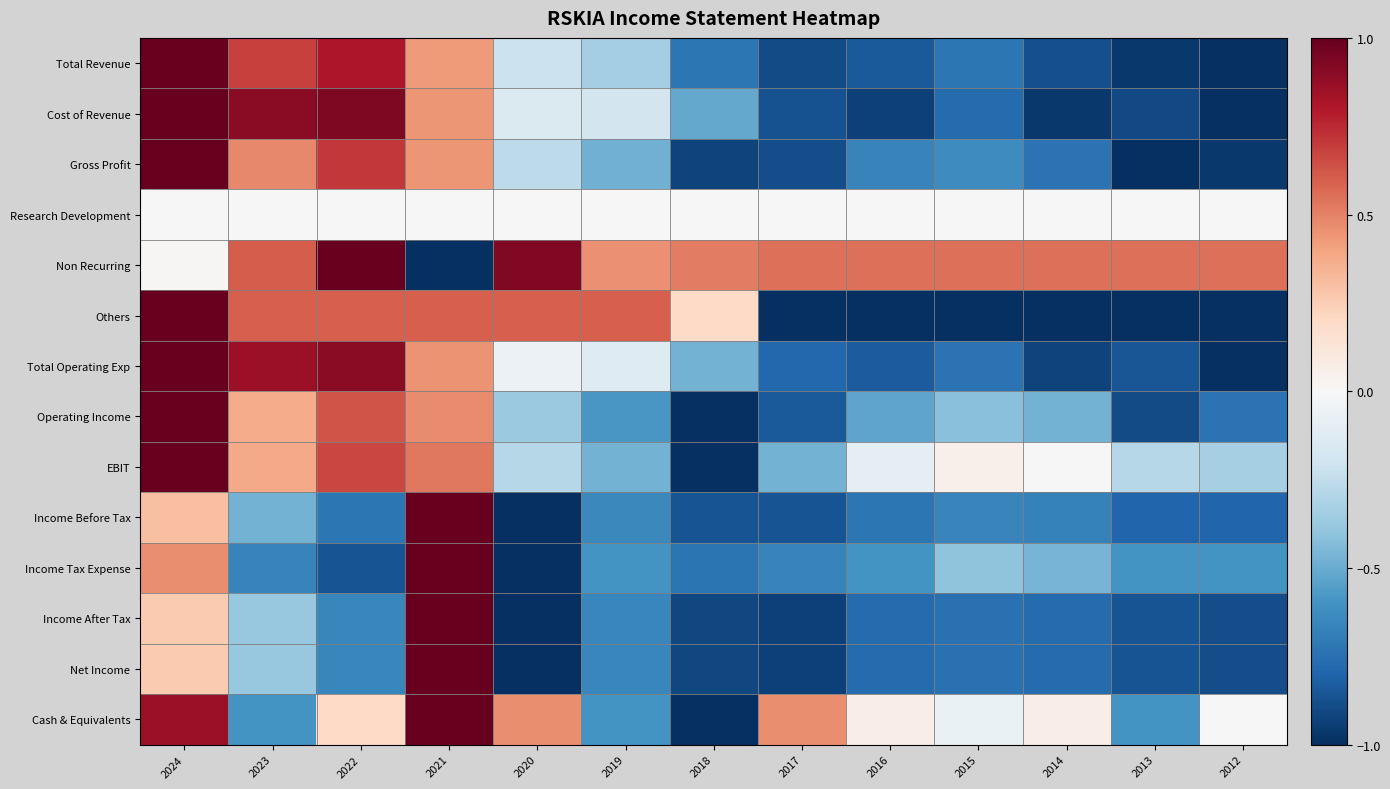

Reading left to right, list all the values displayed in this chart.

Total Revenue: 2024=1.0	2023=0.7	2022=0.8	2021=0.4	2020=-0.2	2019=-0.3	2018=-0.7	2017=-0.9	2016=-0.8	2015=-0.7	2014=-0.9	2013=-1.0	2012=-1.0
Cost of Revenue: 2024=1.0	2023=0.9	2022=0.9	2021=0.4	2020=-0.1	2019=-0.2	2018=-0.5	2017=-0.9	2016=-0.9	2015=-0.8	2014=-1.0	2013=-0.9	2012=-1.0
Gross Profit: 2024=1.0	2023=0.5	2022=0.7	2021=0.4	2020=-0.3	2019=-0.5	2018=-0.9	2017=-0.9	2016=-0.7	2015=-0.6	2014=-0.7	2013=-1.0	2012=-1.0
Research Development: 2024=0.0	2023=0.0	2022=0.0	2021=0.0	2020=0.0	2019=0.0	2018=0.0	2017=0.0	2016=0.0	2015=0.0	2014=0.0	2013=0.0	2012=0.0
Non Recurring: 2024=0.0	2023=0.6	2022=1.0	2021=-1.0	2020=0.9	2019=0.5	2018=0.5	2017=0.6	2016=0.6	2015=0.6	2014=0.6	2013=0.6	2012=0.6
Others: 2024=1.0	2023=0.6	2022=0.6	2021=0.6	2020=0.6	2019=0.6	2018=0.2	2017=-1.0	2016=-1.0	2015=-1.0	2014=-1.0	2013=-1.0	2012=-1.0
Total Operating Exp: 2024=1.0	2023=0.9	2022=0.9	2021=0.4	2020=-0.1	2019=-0.1	2018=-0.5	2017=-0.8	2016=-0.8	2015=-0.7	2014=-0.9	2013=-0.9	2012=-1.0
Operating Income: 2024=1.0	2023=0.4	2022=0.6	2021=0.5	2020=-0.4	2019=-0.6	2018=-1.0	2017=-0.8	2016=-0.5	2015=-0.4	2014=-0.5	2013=-0.9	2012=-0.7
EBIT: 2024=1.0	2023=0.4	2022=0.7	2021=0.5	2020=-0.3	2019=-0.5	2018=-1.0	2017=-0.5	2016=-0.1	2015=0.0	2014=0.0	2013=-0.3	2012=-0.3
Income Before Tax: 2024=0.3	2023=-0.5	2022=-0.7	2021=1.0	2020=-1.0	2019=-0.6	2018=-0.9	2017=-0.9	2016=-0.7	2015=-0.7	2014=-0.7	2013=-0.8	2012=-0.8
Income Tax Expense: 2024=0.5	2023=-0.7	2022=-0.9	2021=1.0	2020=-1.0	2019=-0.6	2018=-0.7	2017=-0.7	2016=-0.6	2015=-0.4	2014=-0.5	2013=-0.6	2012=-0.6
Income After Tax: 2024=0.3	2023=-0.4	2022=-0.7	2021=1.0	2020=-1.0	2019=-0.7	2018=-0.9	2017=-0.9	2016=-0.8	2015=-0.7	2014=-0.8	2013=-0.9	2012=-0.9
Net Income: 2024=0.3	2023=-0.4	2022=-0.7	2021=1.0	2020=-1.0	2019=-0.7	2018=-0.9	2017=-0.9	2016=-0.8	2015=-0.7	2014=-0.8	2013=-0.9	2012=-0.9
Cash & Equivalents: 2024=0.9	2023=-0.6	2022=0.2	2021=1.0	2020=0.5	2019=-0.6	2018=-1.0	2017=0.5	2016=0.1	2015=-0.1	2014=0.1	2013=-0.6	2012=0.0